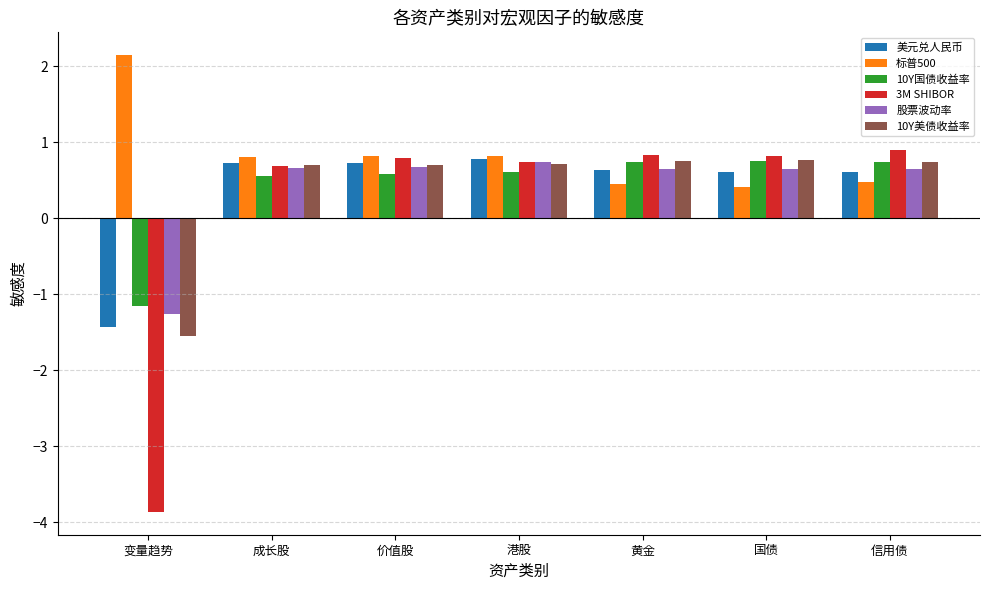

What is the difference between the maximum and minimum values in the 3M SHIBOR series?

4.8